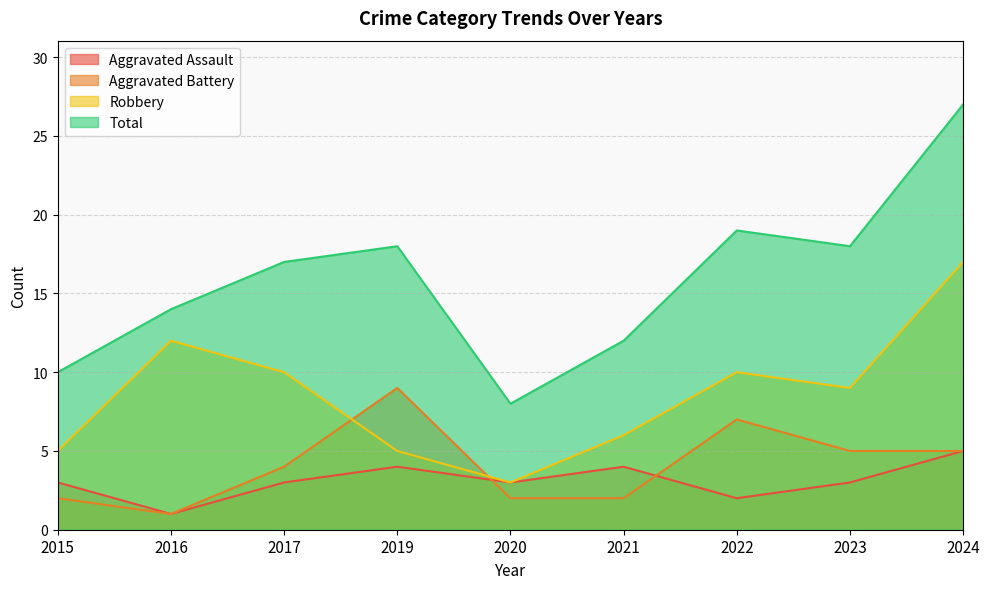

What is the value of the Total point at the 1st from the left?

10